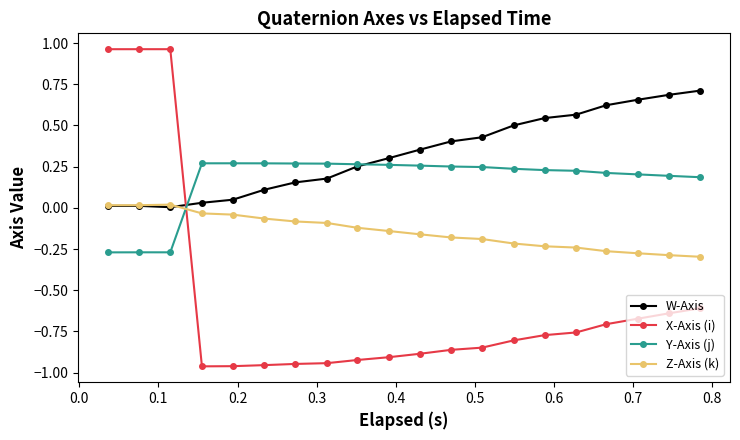

How many data points in Z-Axis (k) are less than 0?

17